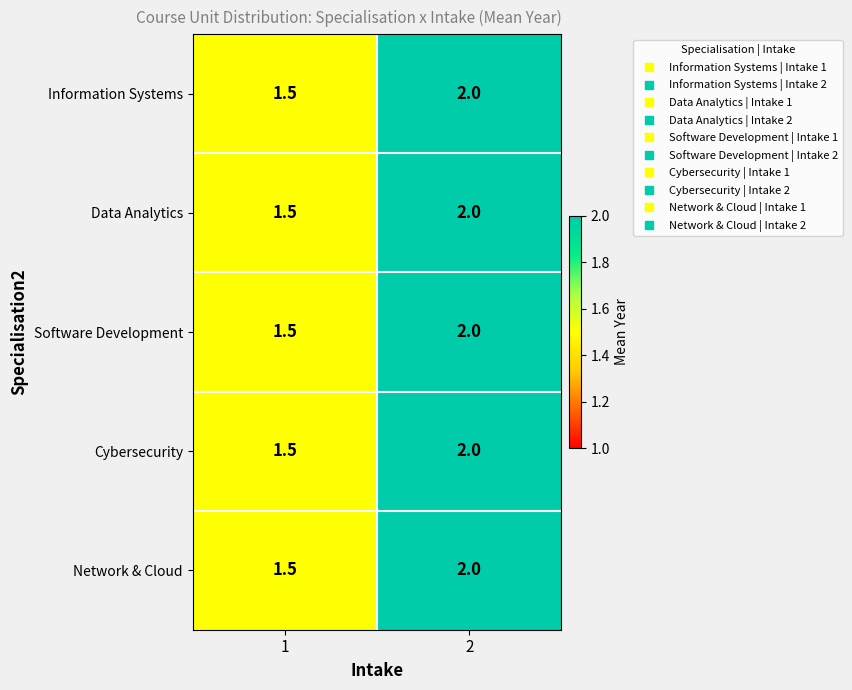

What is the greatest value displayed?

2.0